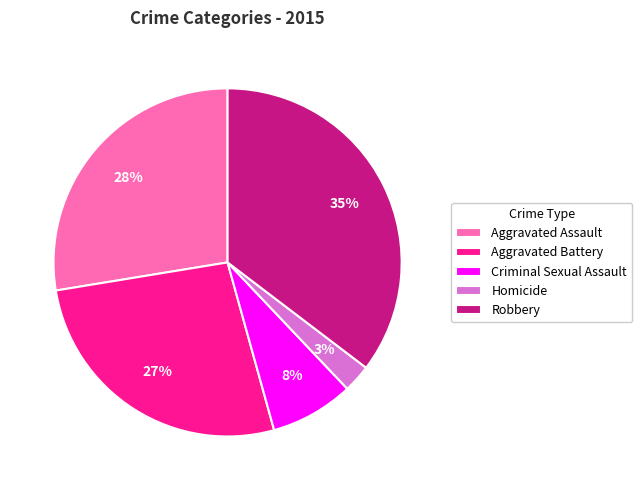

Combined, do Homicide and Aggravated Battery account for over 50%?

No